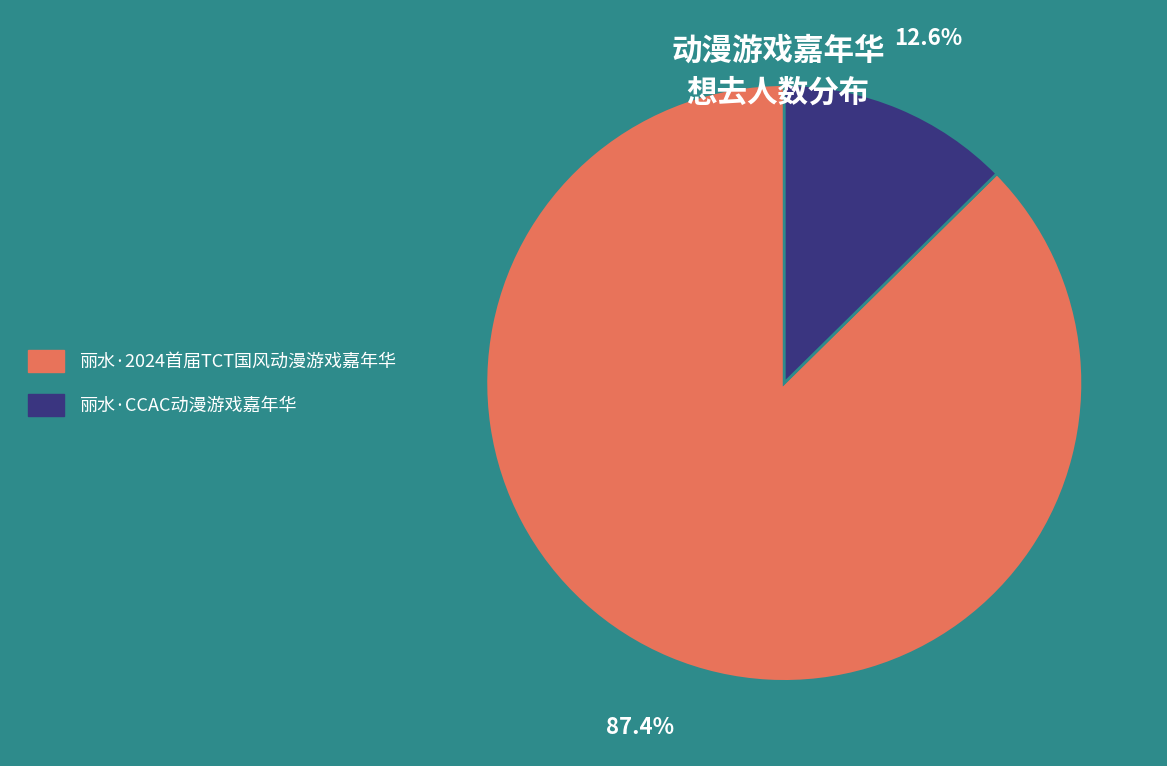

True or false: 丽水·CCAC动漫游戏嘉年华 accounts for 13% of the total.

True